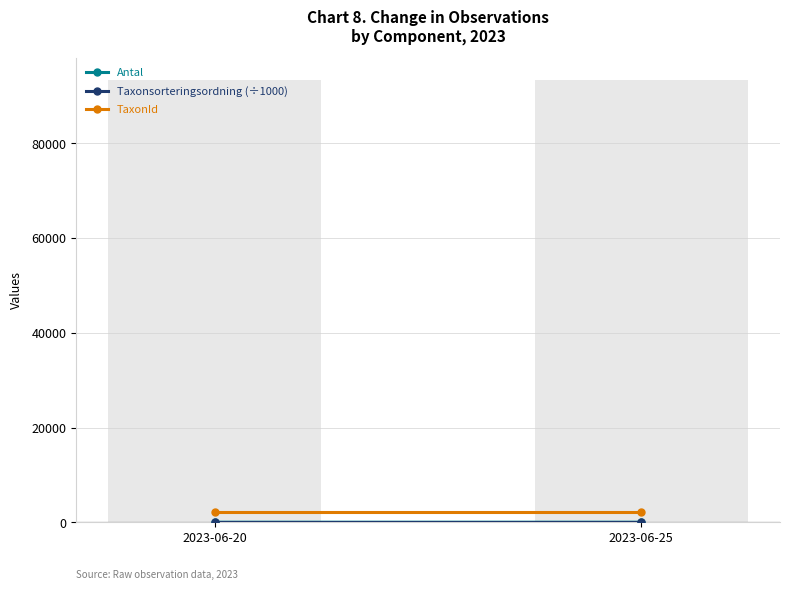

What is the highest value of the TaxonId series?

2180.0